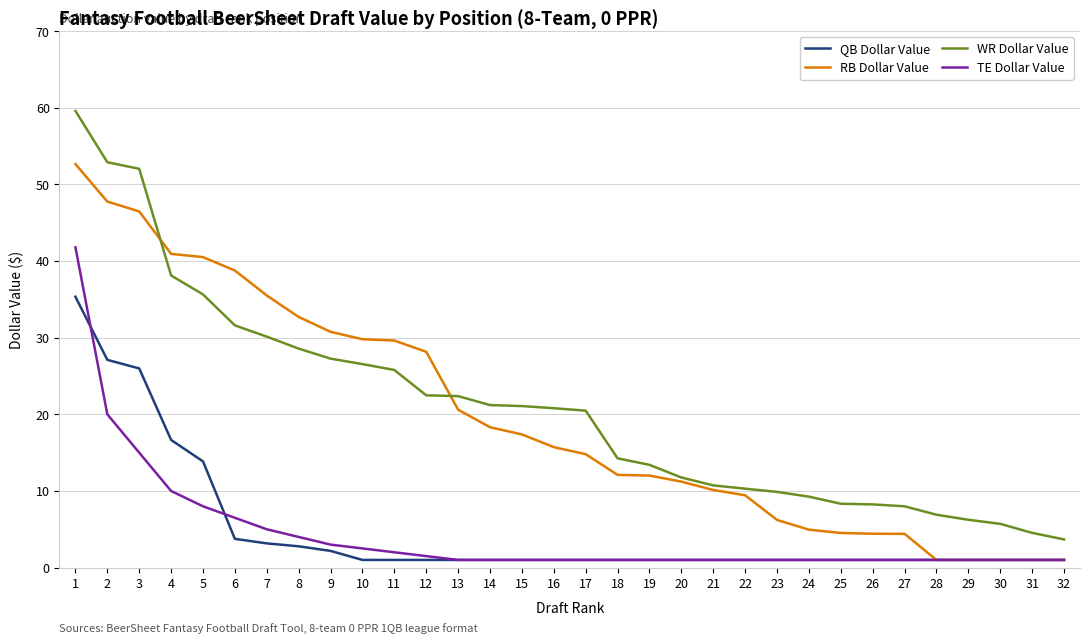

Which series has the widest spread of values?

WR Dollar Value